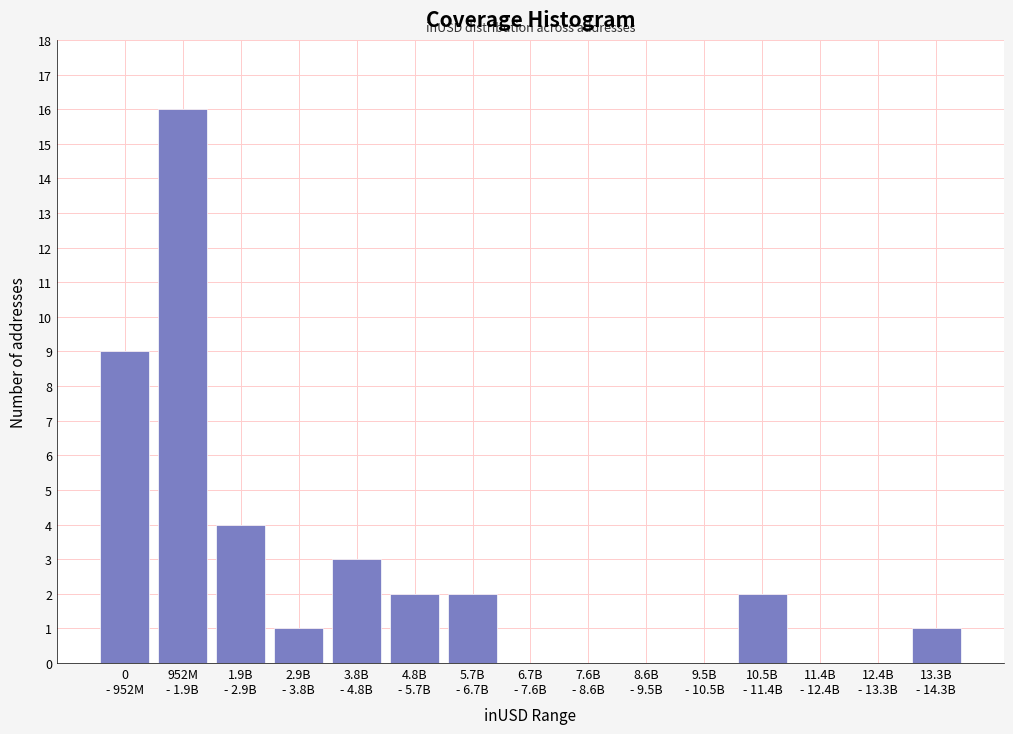

What is the sum of all values?

40